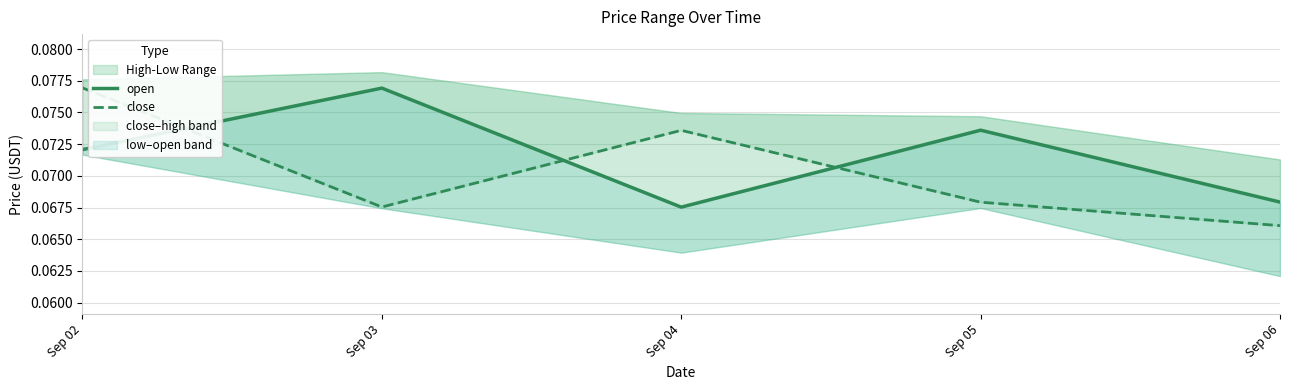

Which series ends up on top after the final intersection of open and close?

open